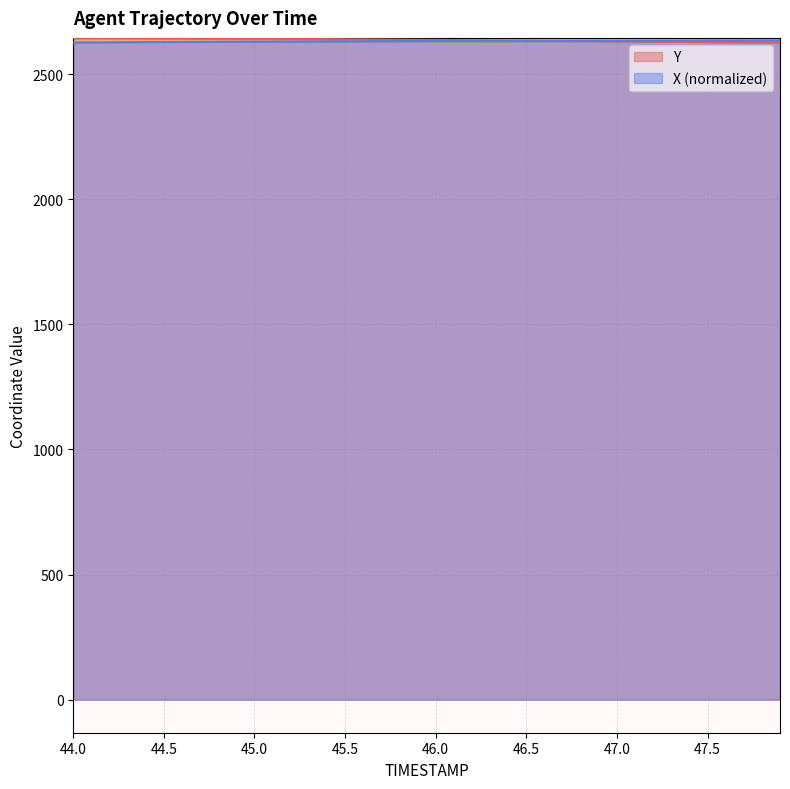

What is the label of the 27th point from the left?

46.6